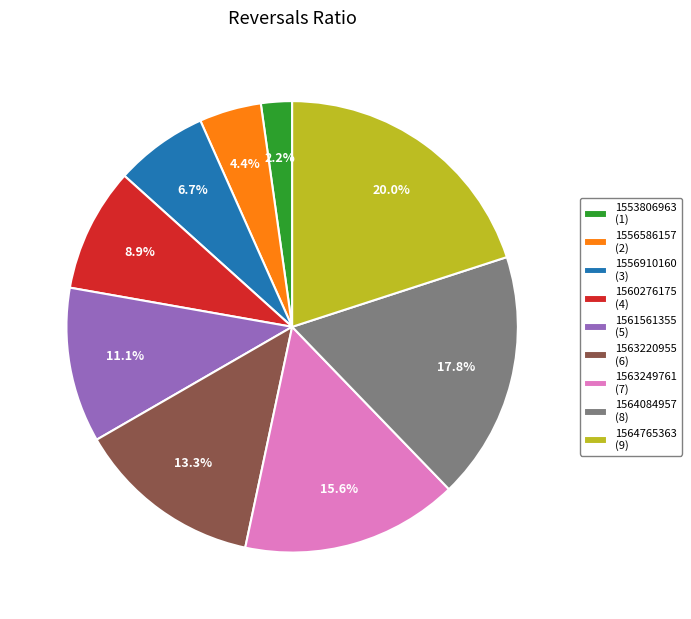

To the nearest percent, what is the difference between the largest and smallest slice percentages?

18%